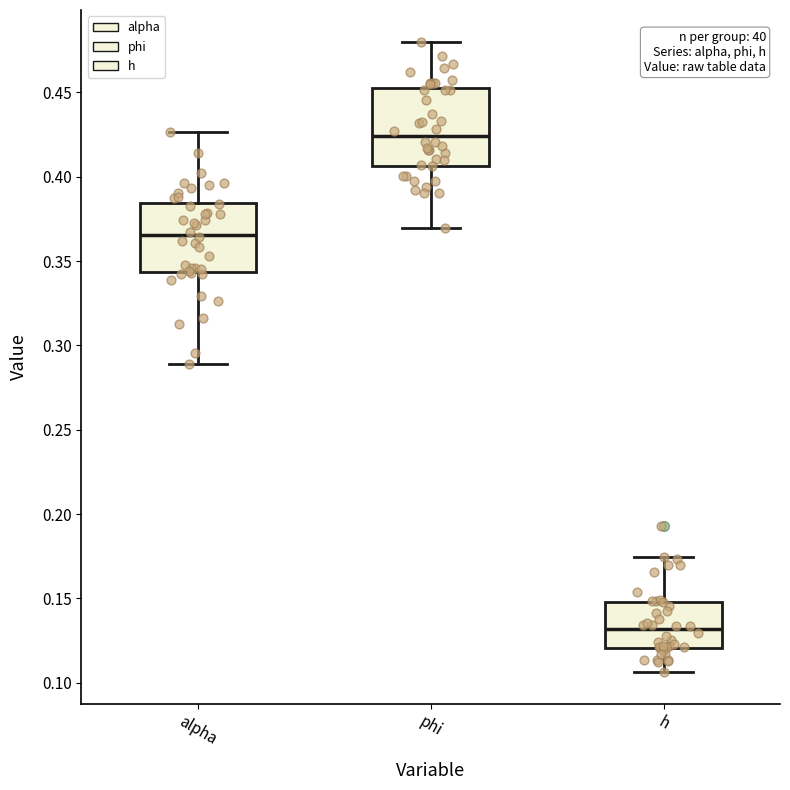

Reading left to right, read every box against the y-axis: the position of its median line, the range the box covers, and the ends of its whiskers. The values are not printed on the chart, so give them approximately, as read against the axis.

alpha: median 0.365, box 0.345 to 0.385, whiskers 0.290 to 0.425
phi: median 0.425, box 0.405 to 0.450, whiskers 0.370 to 0.480
h: median 0.130, box 0.120 to 0.150, whiskers 0.105 to 0.175